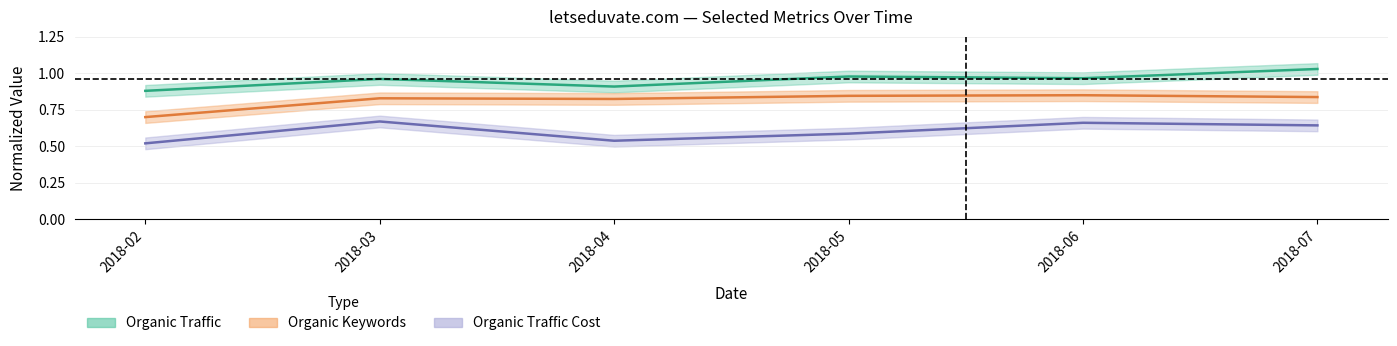

Reading left to right, what are all the values shown in this chart?

Organic Traffic: 0.9	1.0	0.9	1.0	1.0	1.0
Organic Keywords: 0.7	0.8	0.8	0.8	0.8	0.8
Organic Traffic Cost: 0.5	0.7	0.5	0.6	0.7	0.6